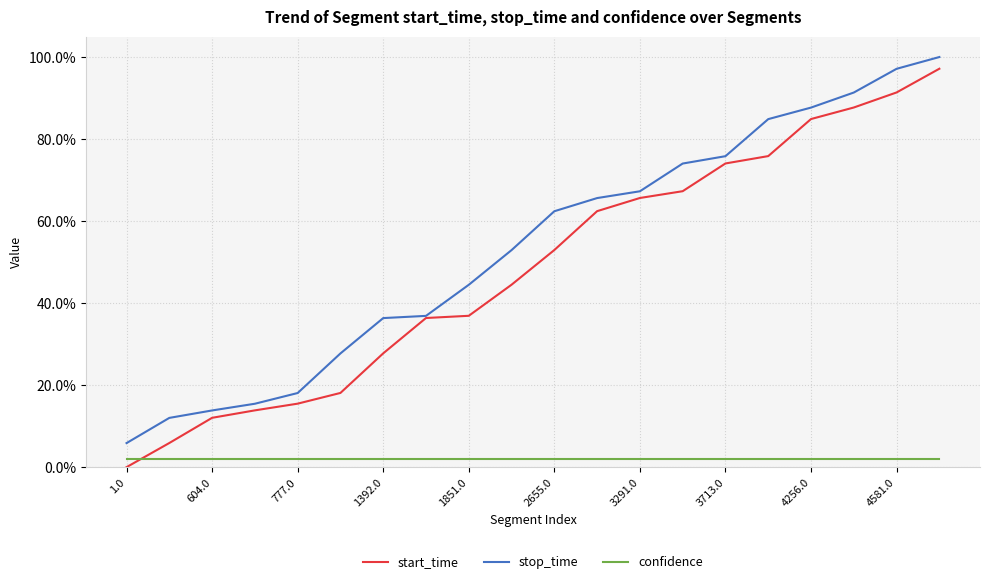

Is this an area chart (filled region under the line)?

No